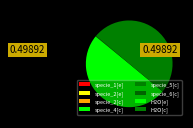

Approximately how many times larger is the value at H2O[e] compared to H2O[c]?

1.0